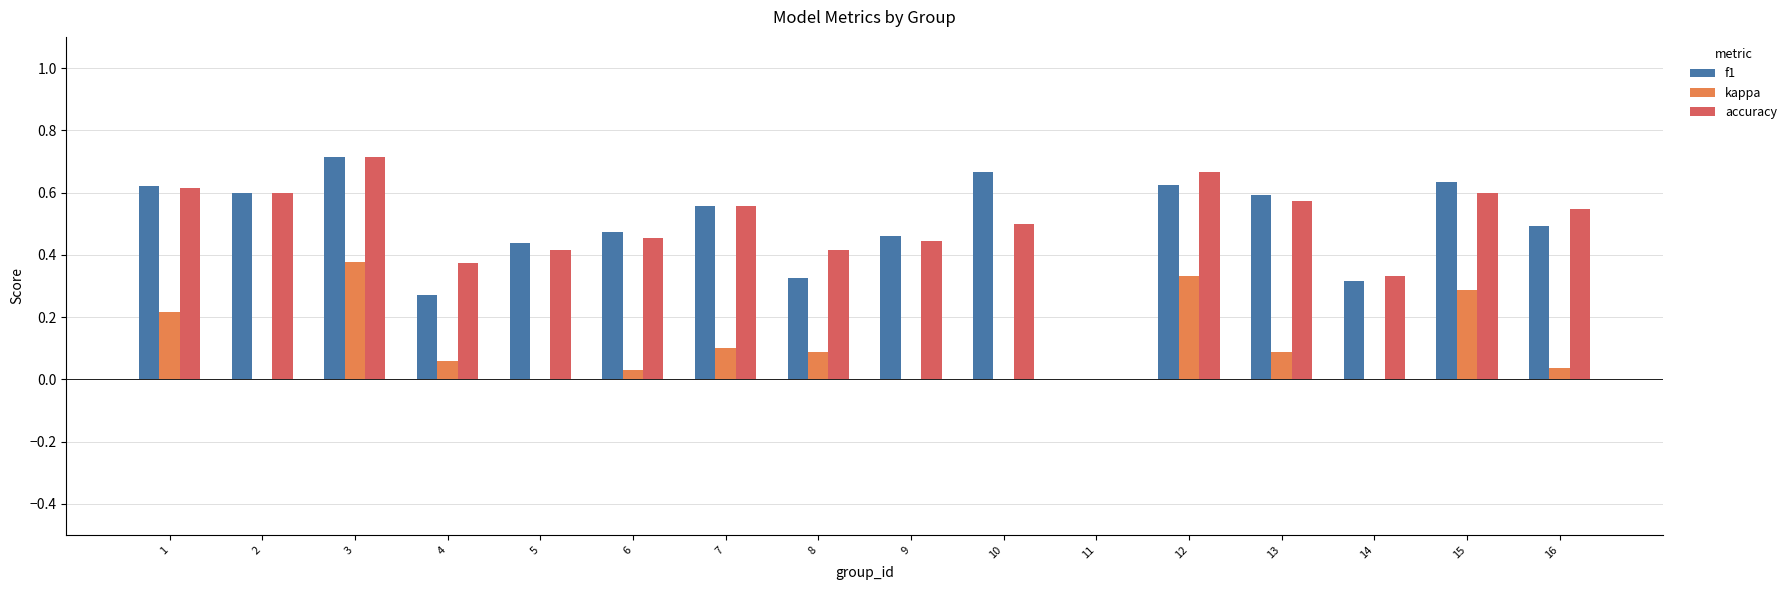

How many bars are there in each group?

3